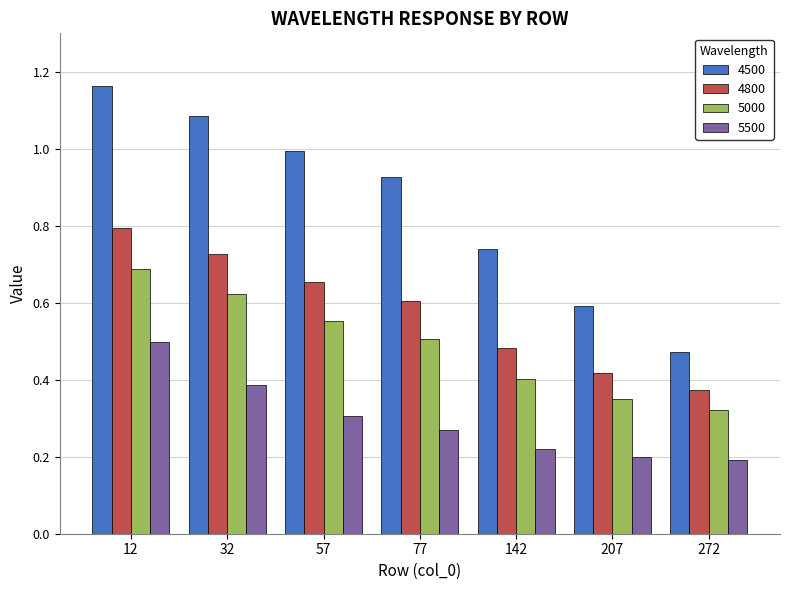

The 4500 series shows 1.5 at 57. True or false?

False